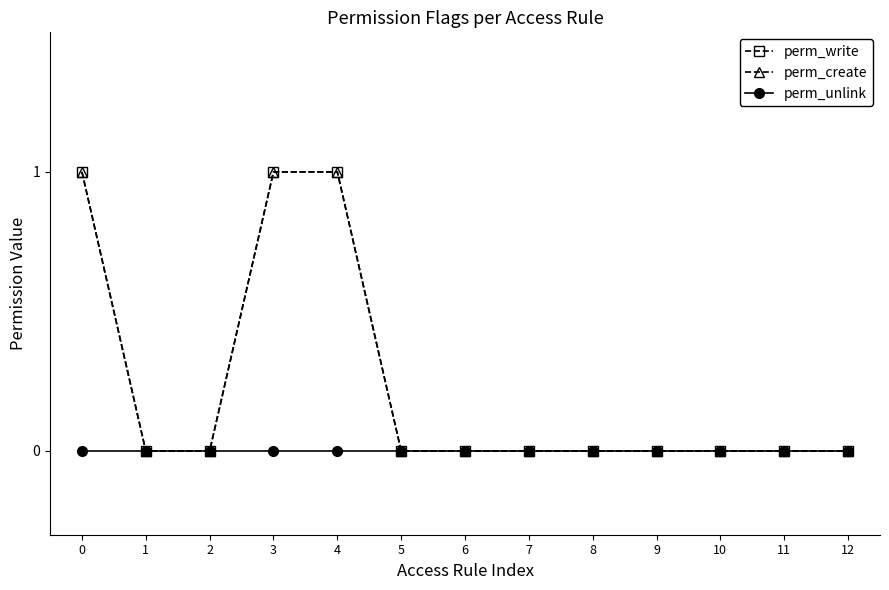

Which series has the widest spread of values?

perm_write